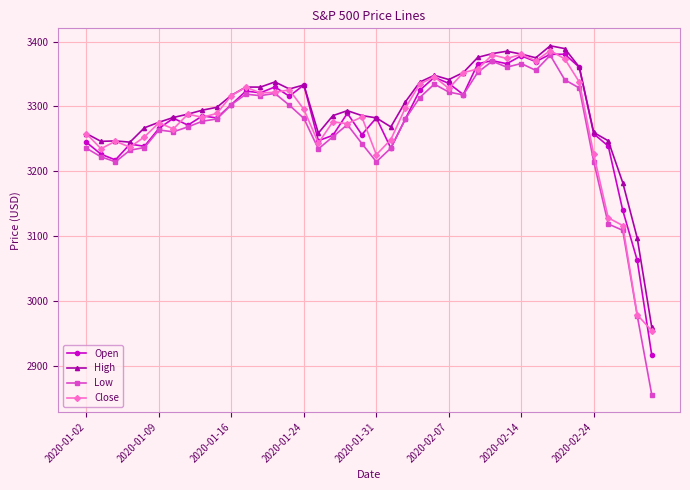

What is the average value of the High series?

3295.6